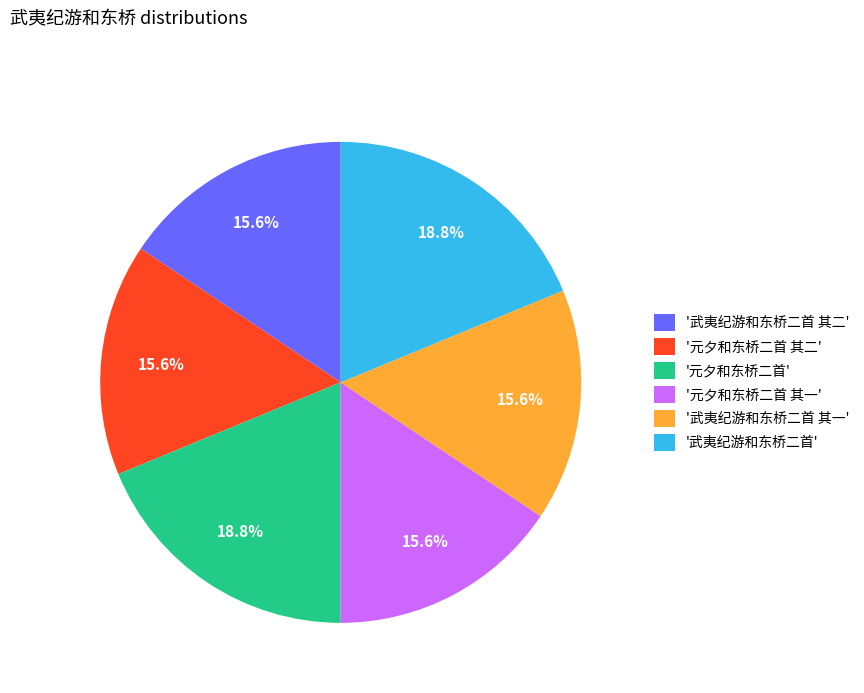

Combined, what portion of the pie is '武夷纪游和东桥二首 其二' and '元夕和东桥二首'?

34.4%